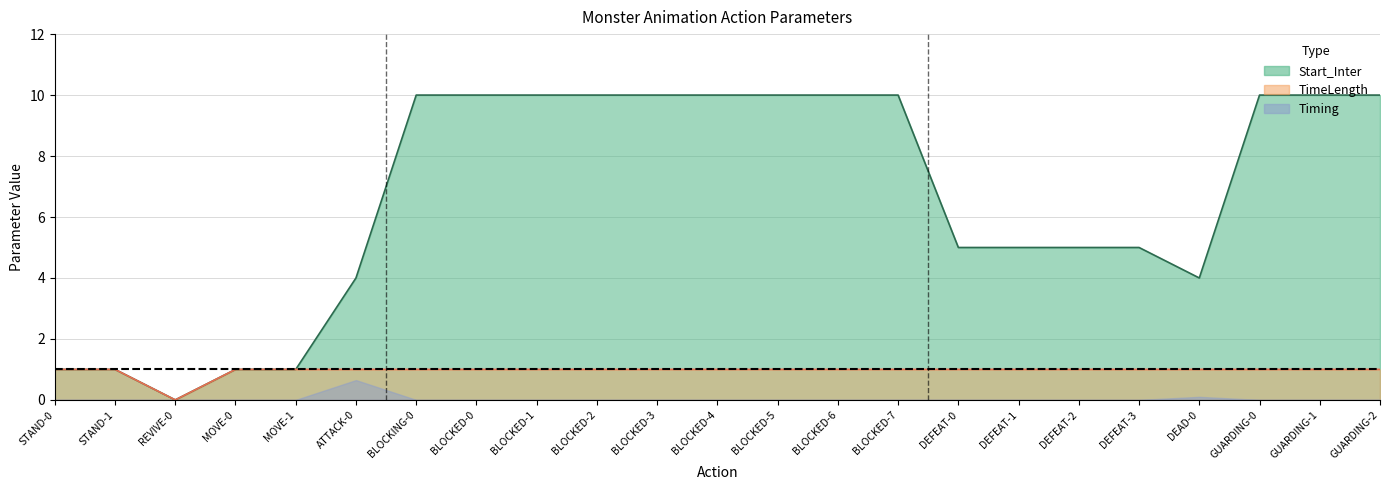

In Split, how many points are higher than both neighbors (excluding endpoints)?

1